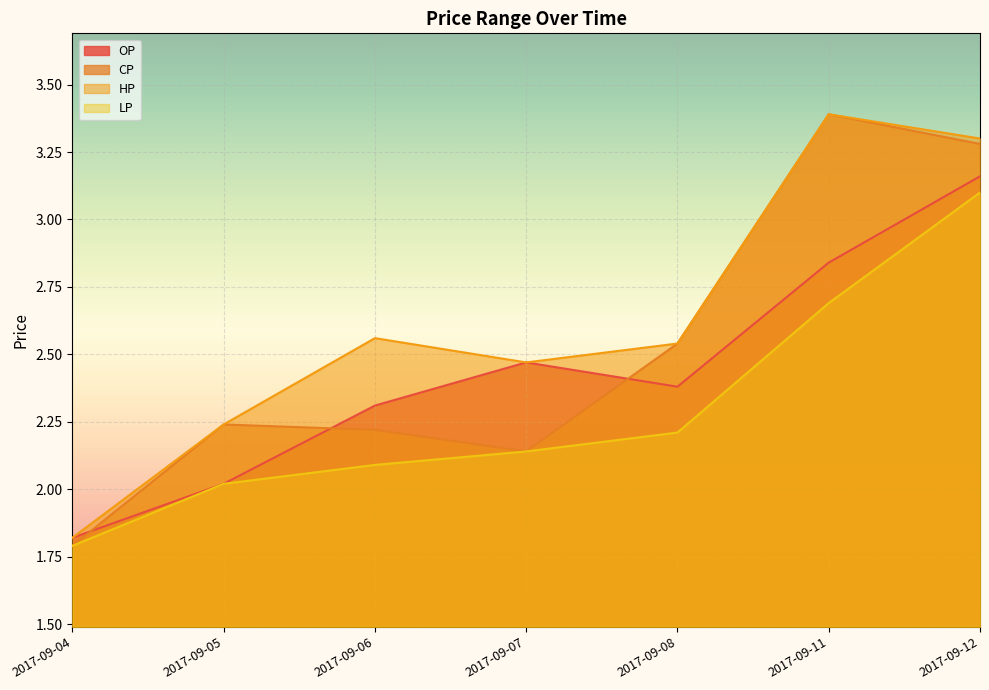

What are all the series names shown in the legend?

OP, CP, HP, LP